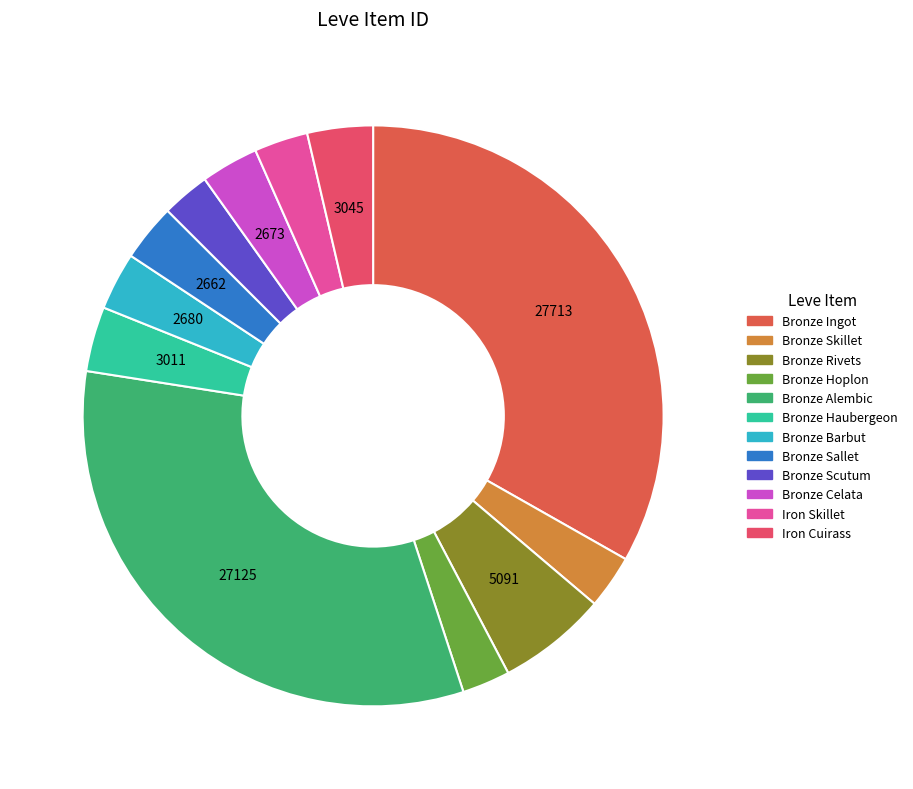

Do Bronze Sallet and Bronze Rivets together represent more than half of the pie?

No